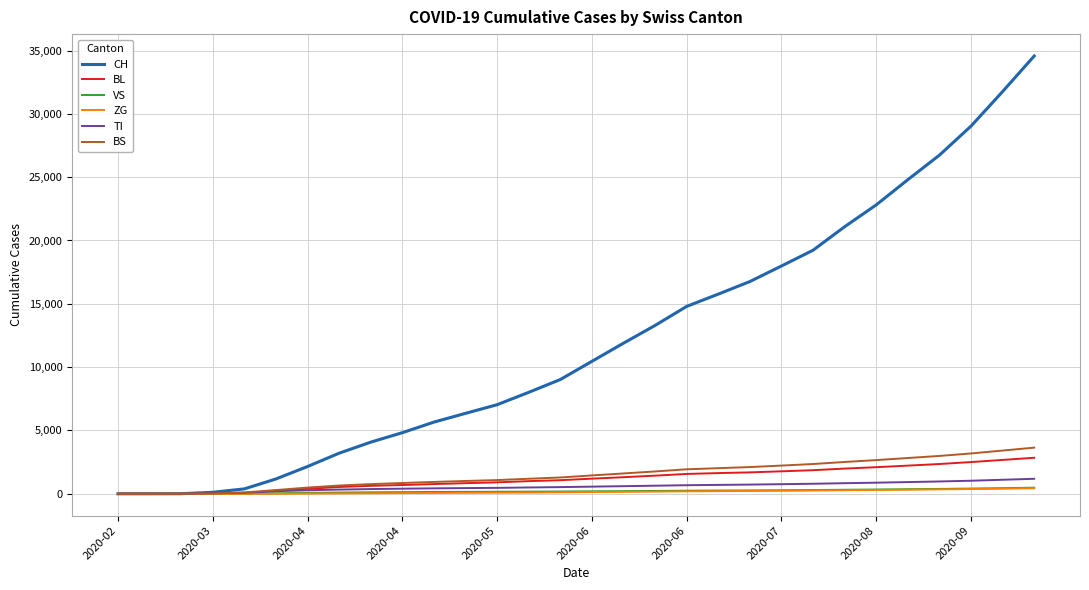

Which series has the largest total across all categories?

CH